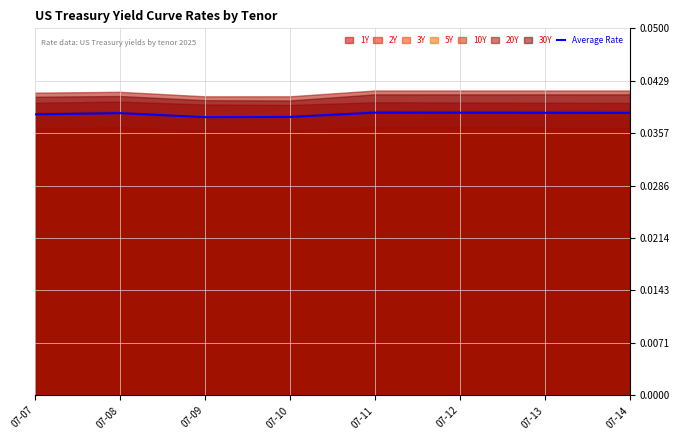

Where is the first local minimum?

07-09